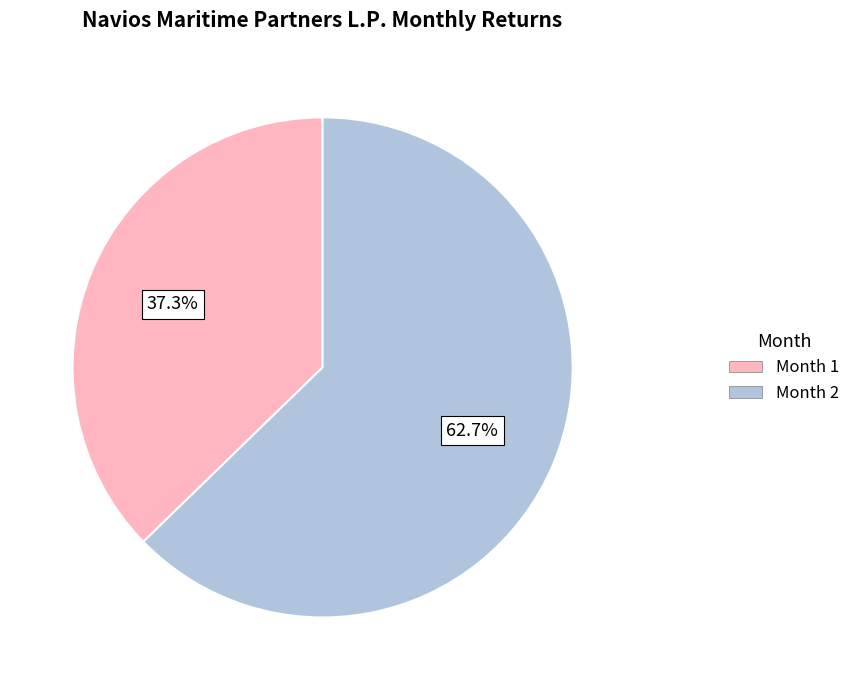

Which category has the biggest portion of the pie?

Month 2